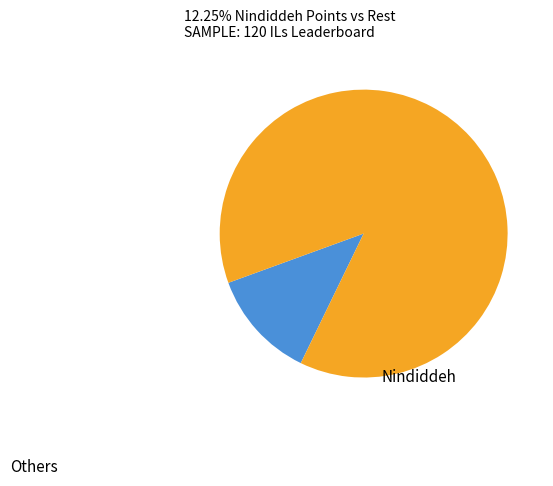

Is there a majority slice in this chart?

Yes